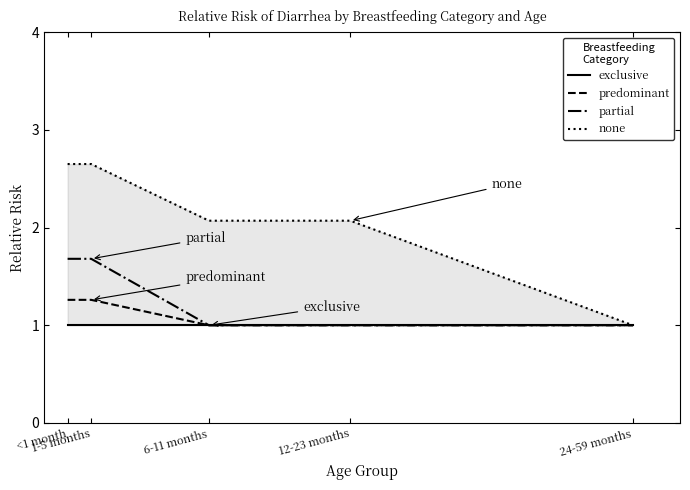

What position from the right is <1 month?

5